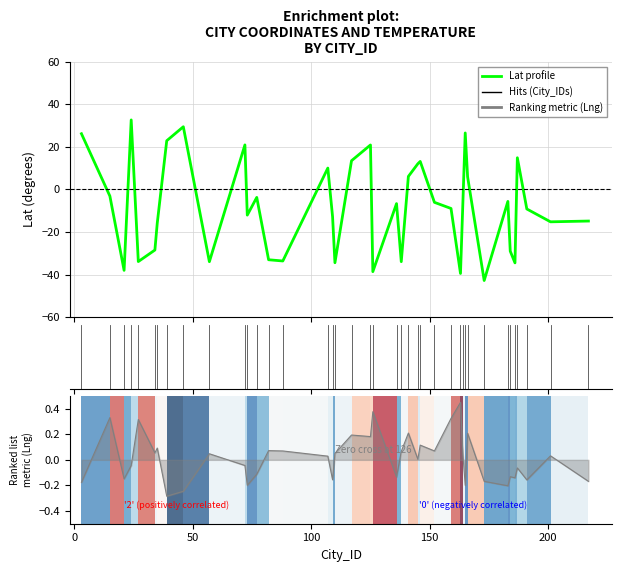

How many lines are shown in the chart?

1